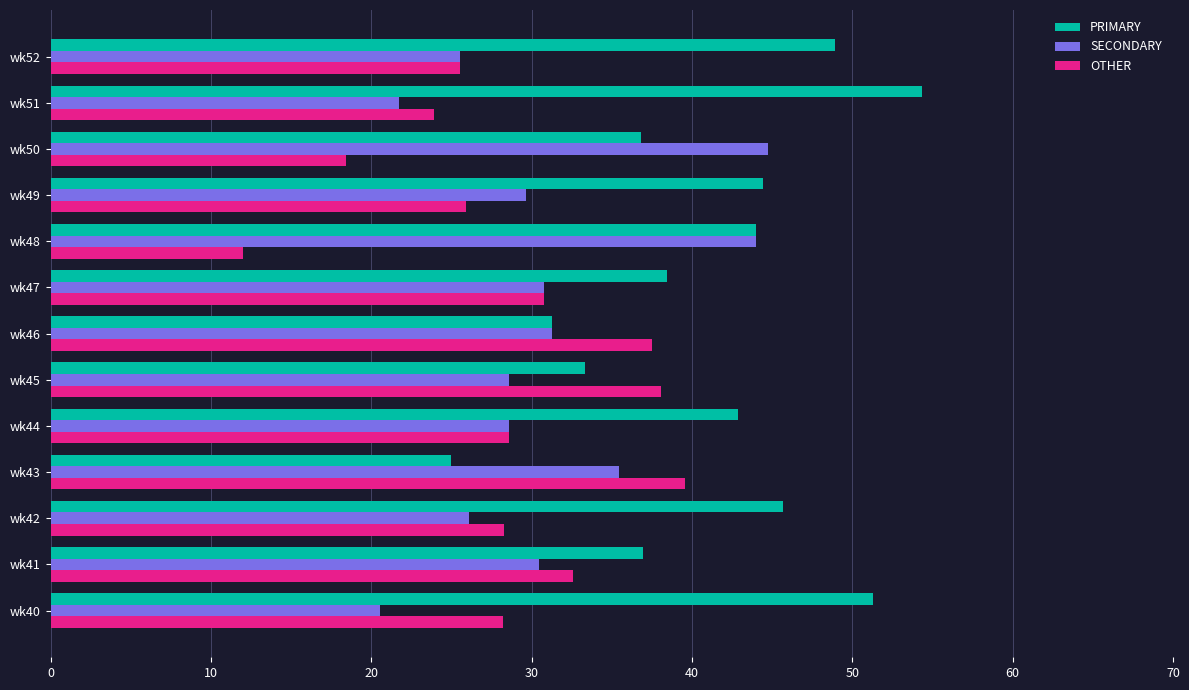

Which category has the lowest value across all series?

wk48